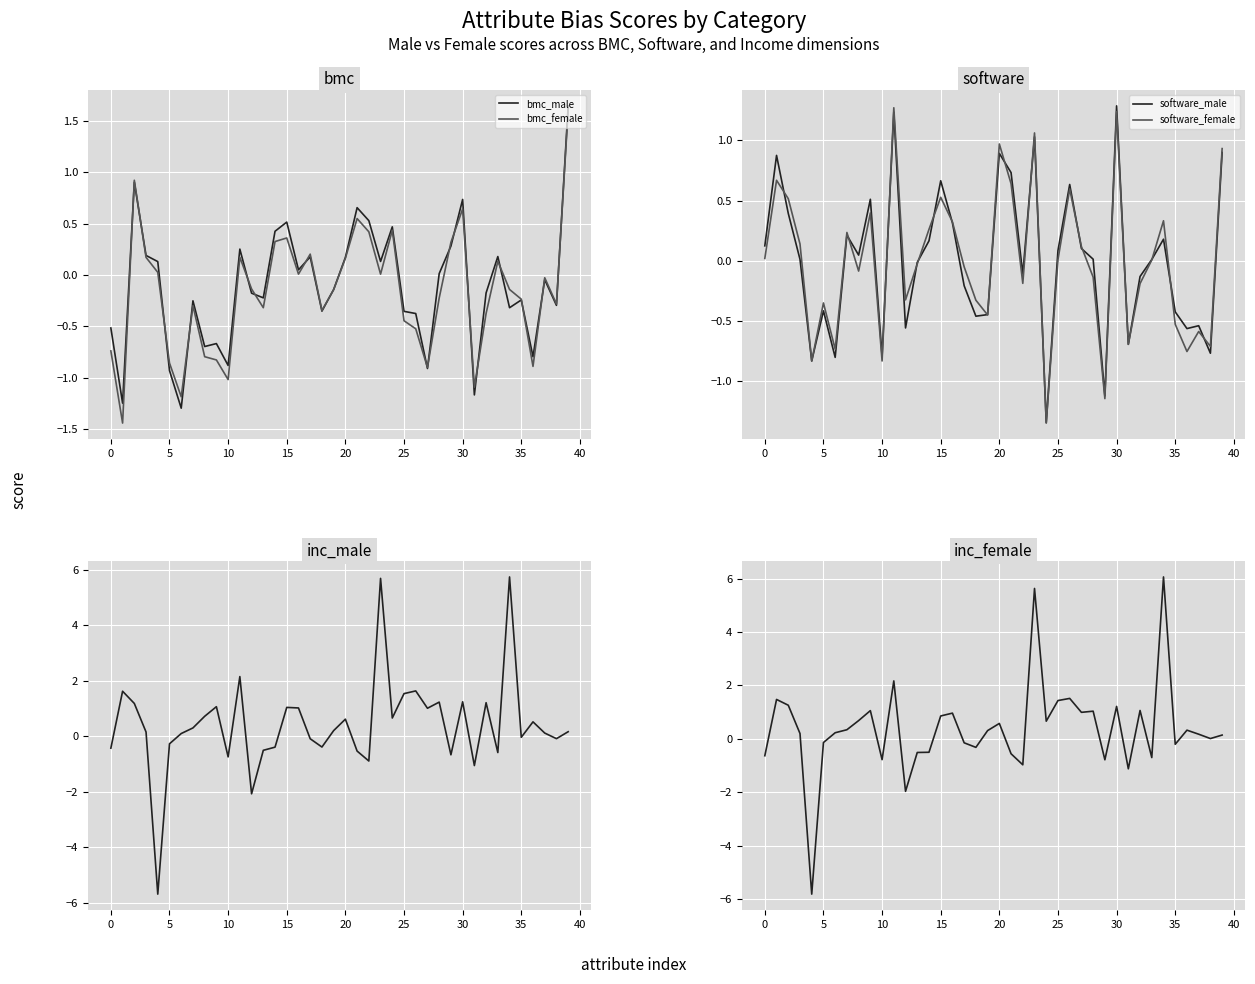

What is the lowest value of the bmc_male series?

-1.3